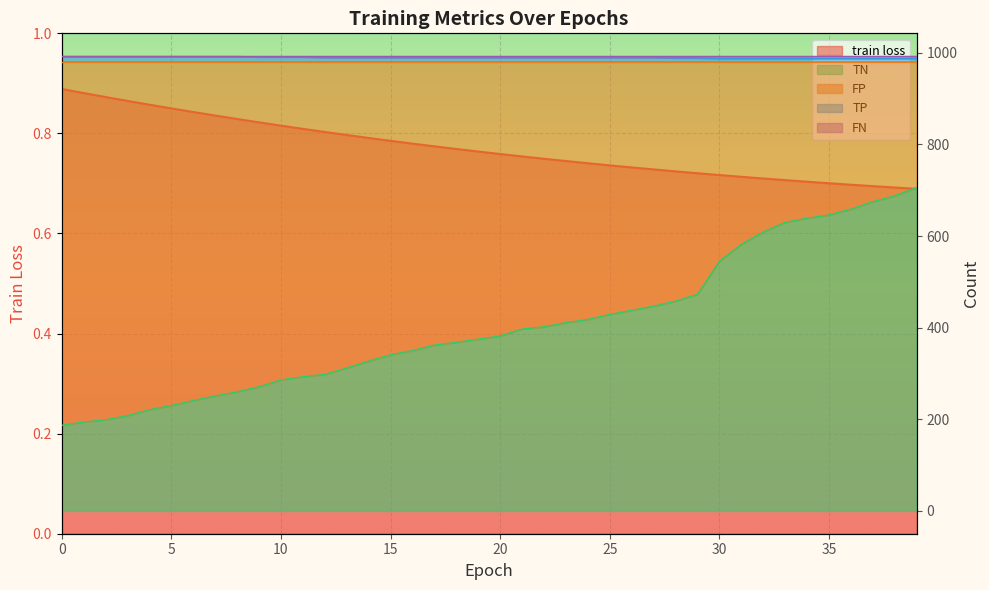

The value of train loss at 24 is 0.4. True or false?

False